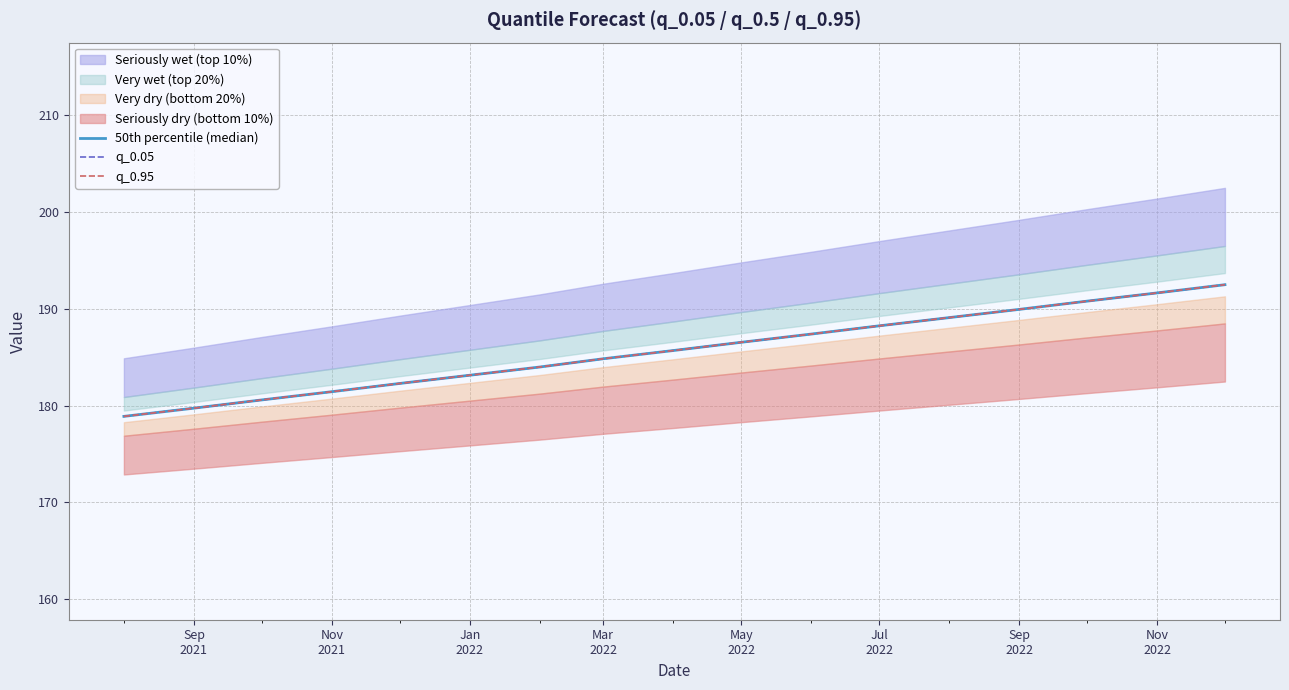

How many lines are shown in the chart?

3